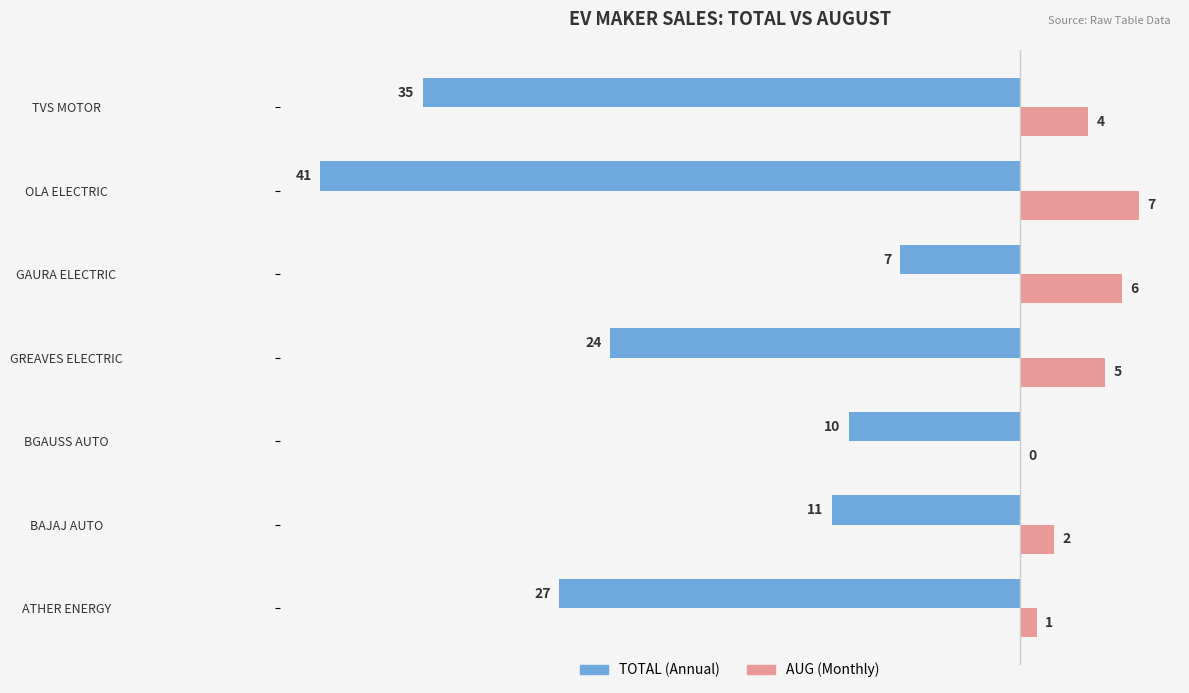

Count the number of categories in the chart.

7